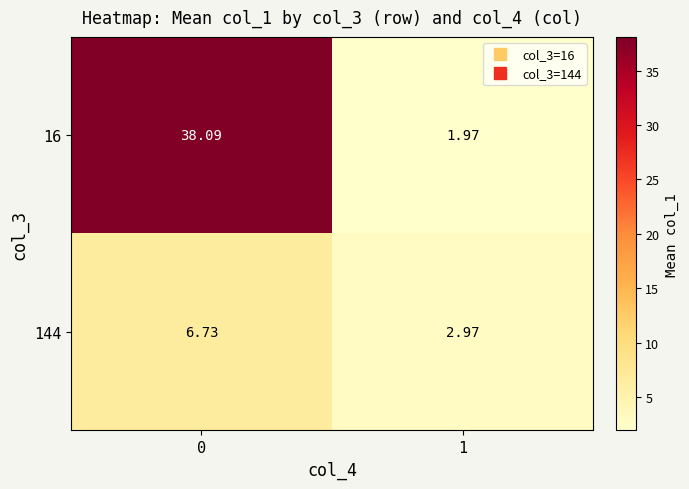

Is the value of 144 at 1 greater than the value of 16 at 1?

Yes